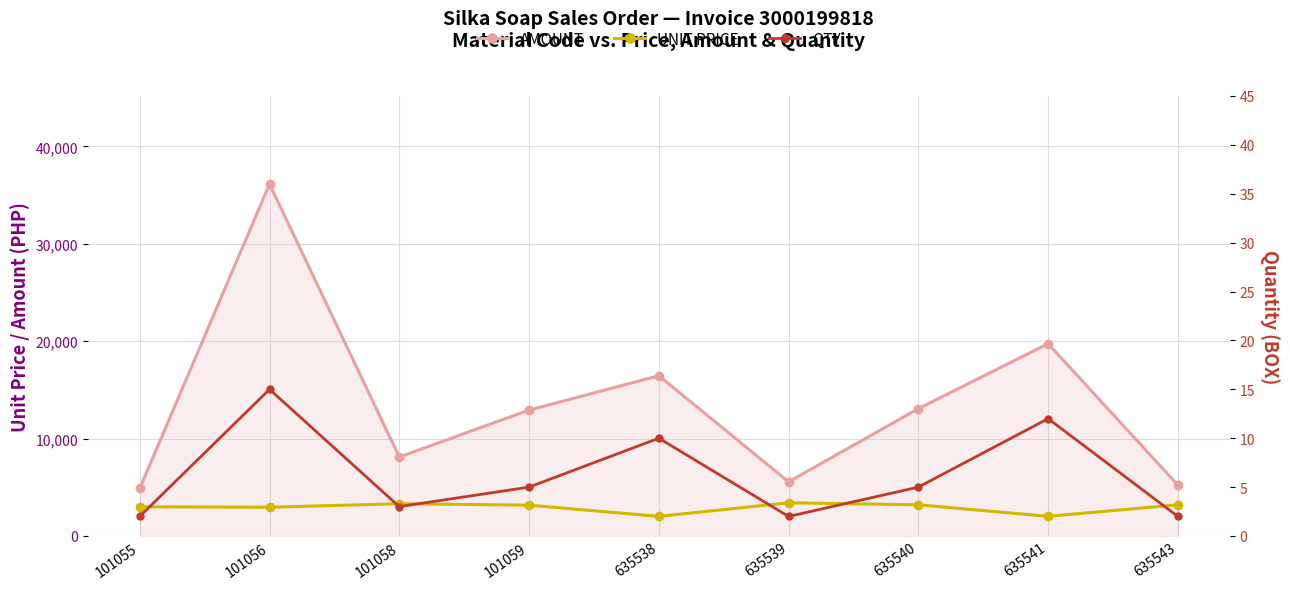

What is the difference between the highest and lowest values at 101056?

36128.8